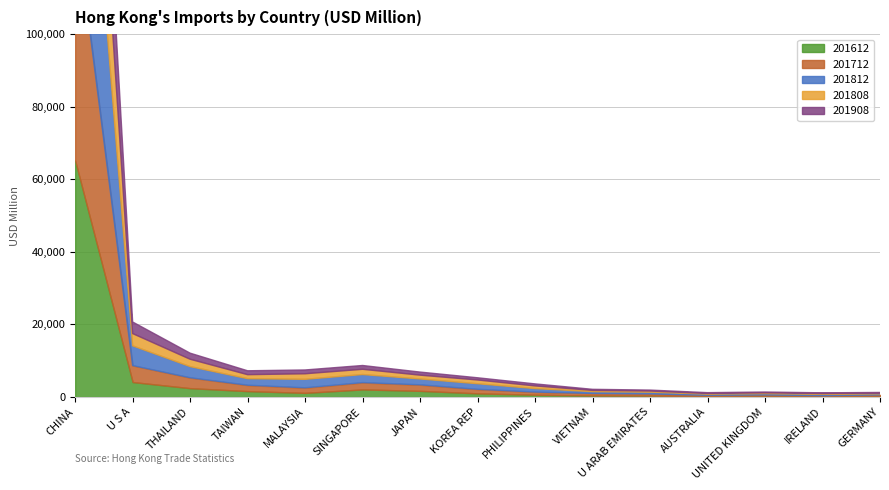

At which label does 201808 first exceed 1034?

CHINA